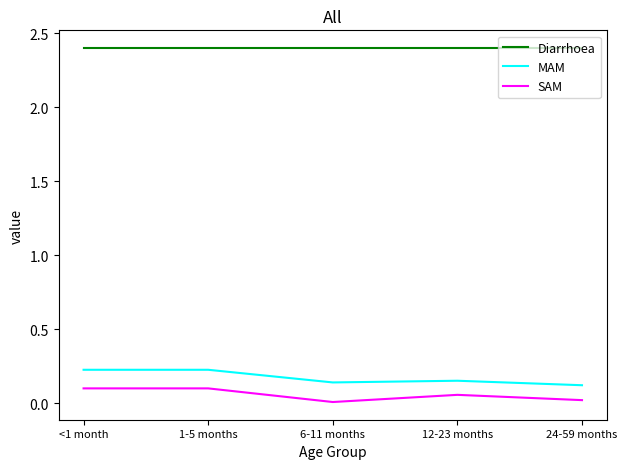

What is the difference between the highest and lowest values at <1 month?

2.3